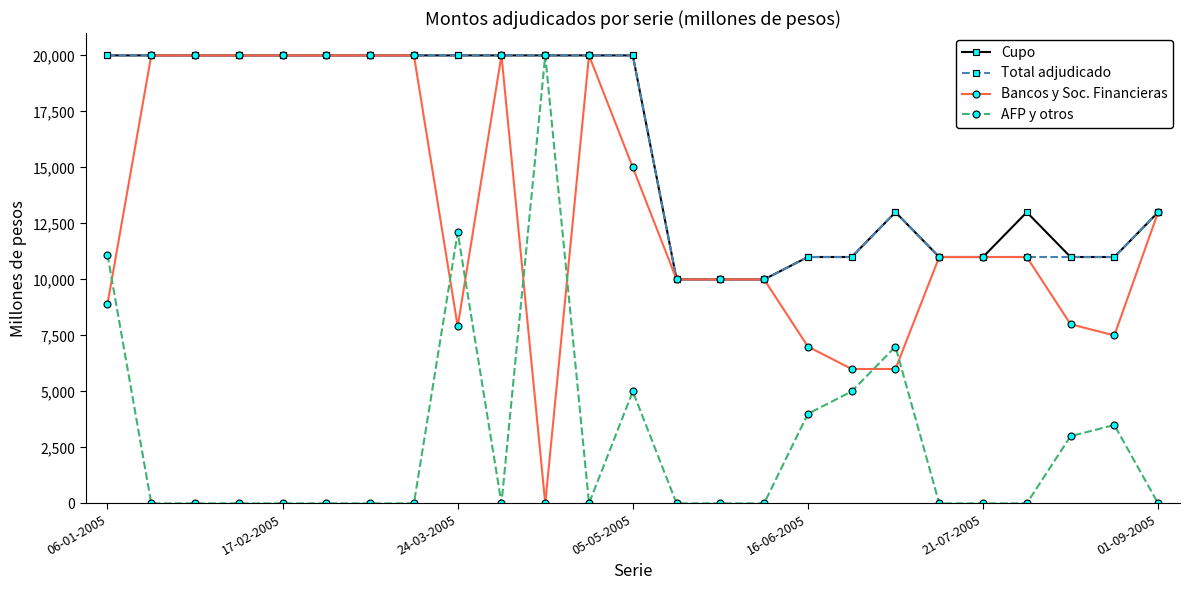

At how many categories does at least one series exceed 17588?

13